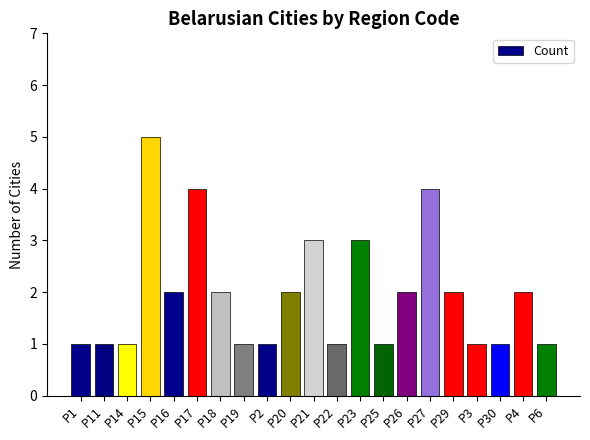

What is the label of the 6th bar from the left?

Р17